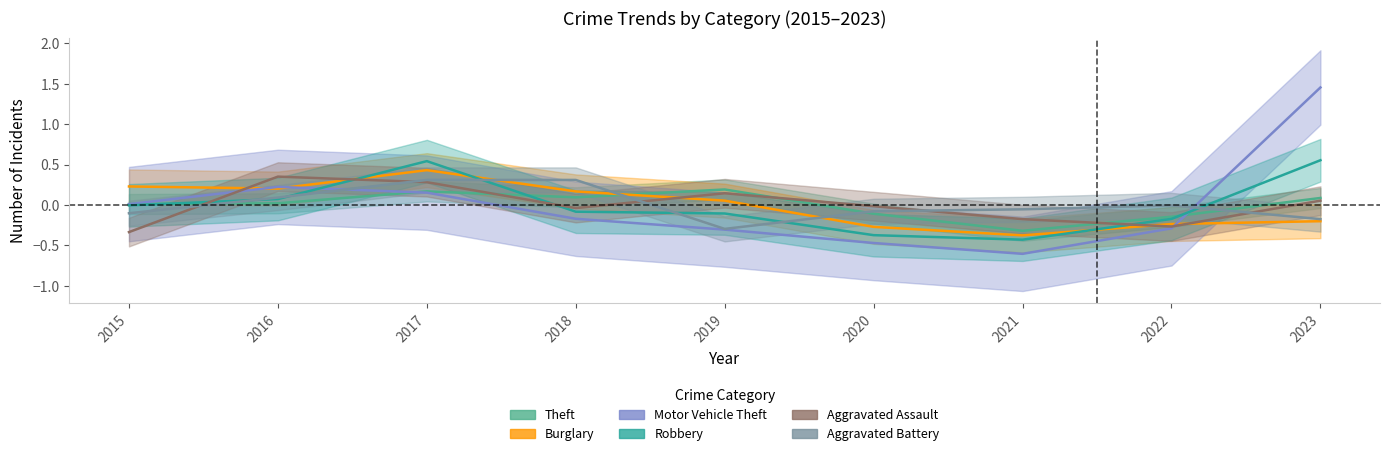

Where is Burglary nearest to the value 0?

2019